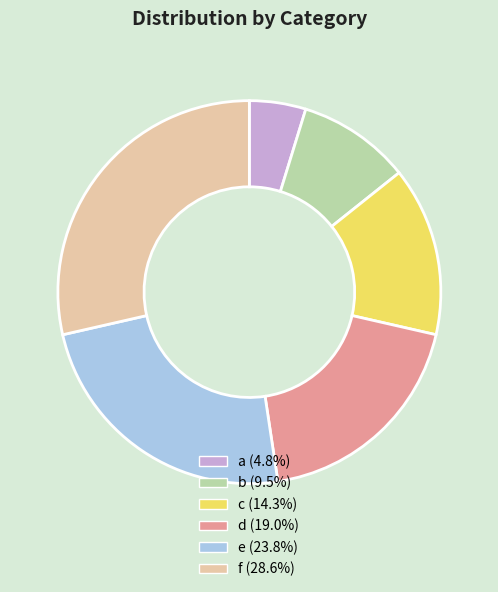

Approximately how many times larger is the value at d compared to c?

1.3